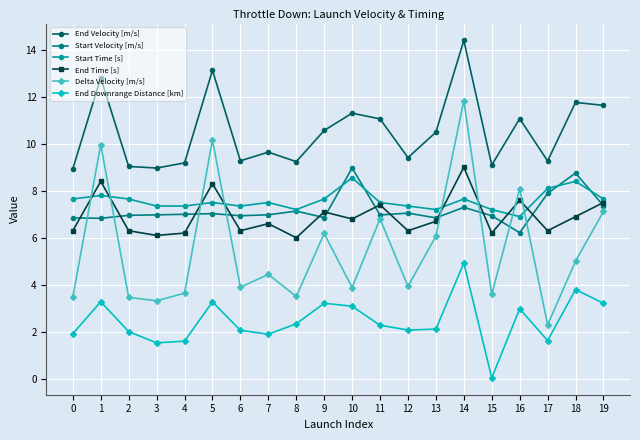

What is the difference between the Delta Velocity [m/s] values at 19 and 6?

3.2